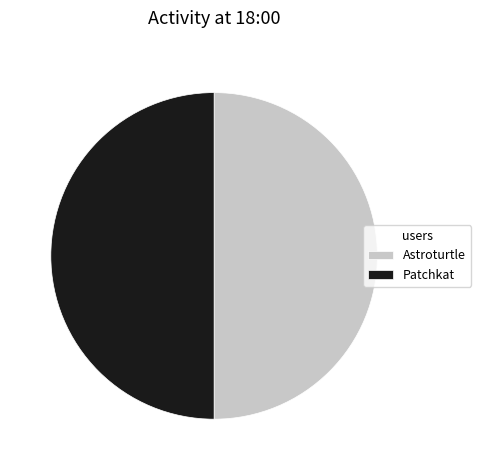

True or false: Astroturtle accounts for 42% of the total.

False